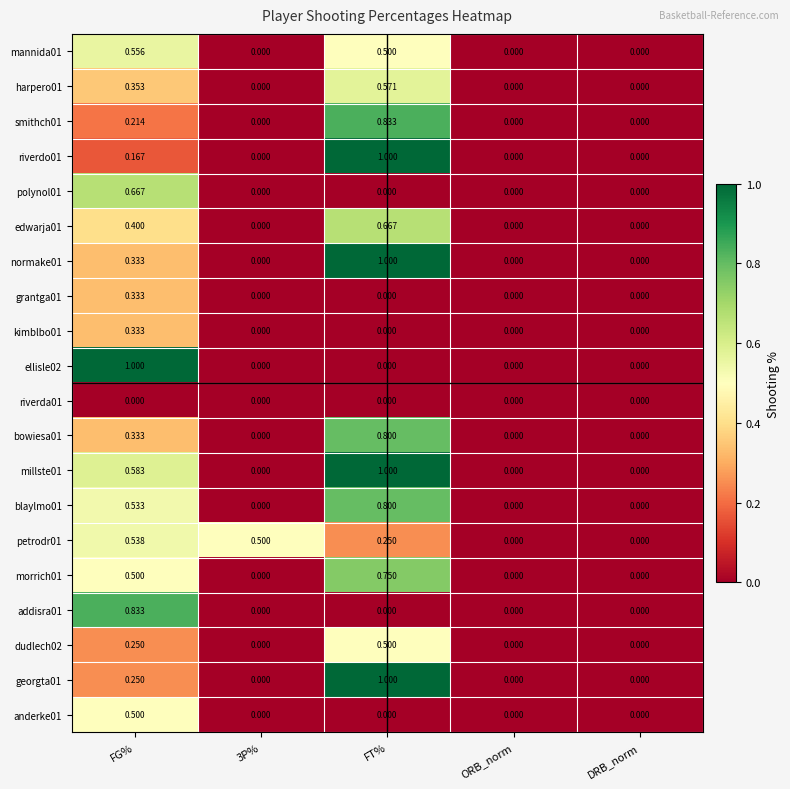

At which category is the sum across all series the highest?

FT%